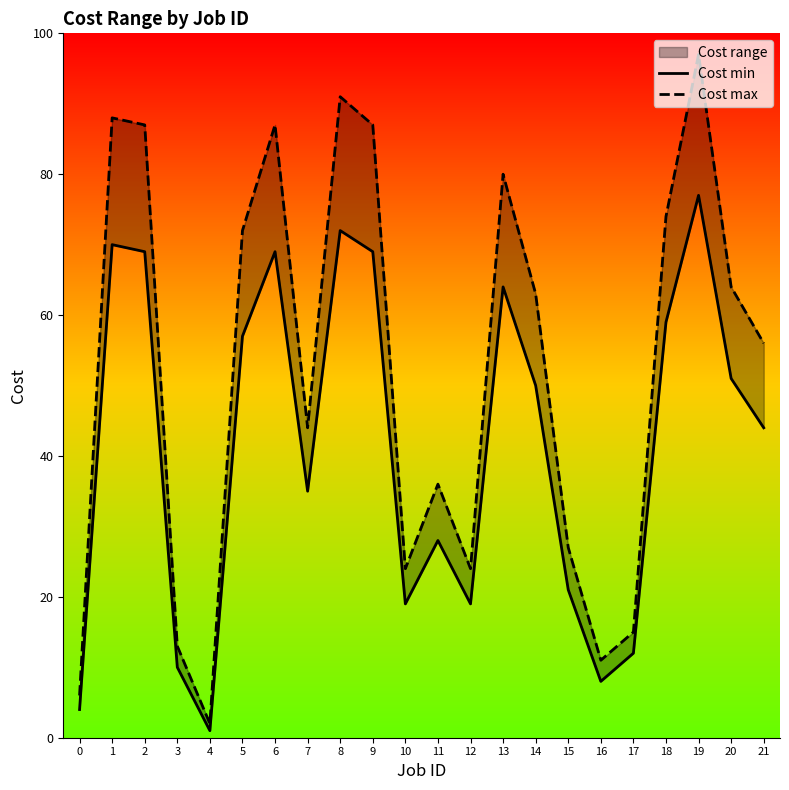

What is the value of the Cost max point at the 2nd from the left?

88